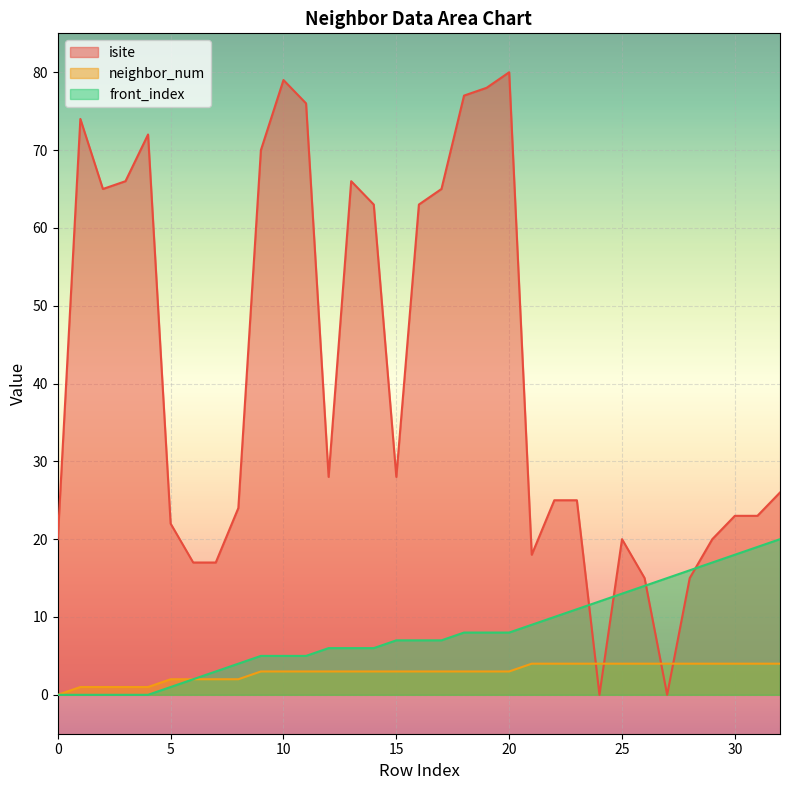

How many positive values does the front_index series have?

28